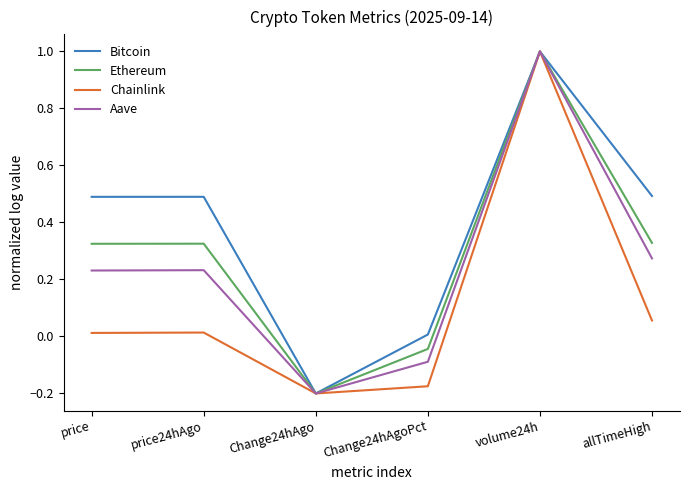

List the series in order of their overall mean, lowest first.

Chainlink, Aave, Ethereum, Bitcoin